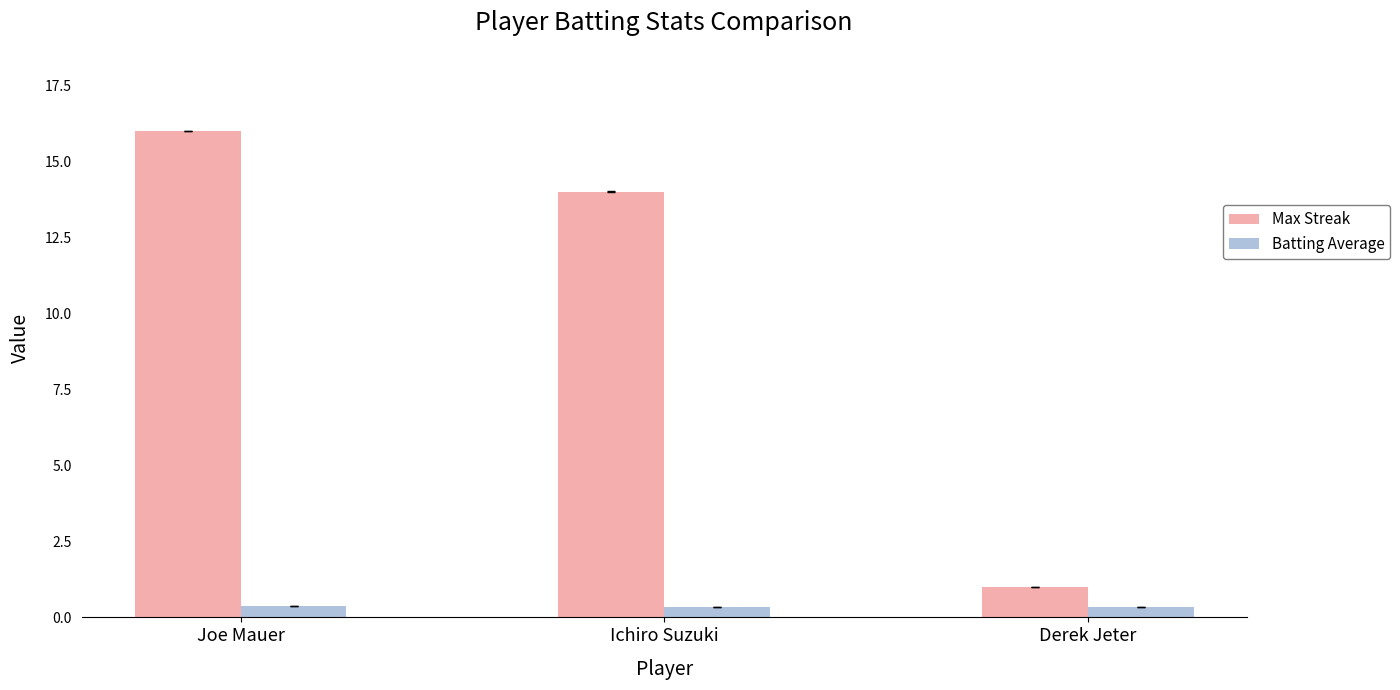

Read the Max Streak value at Derek Jeter.

1.0